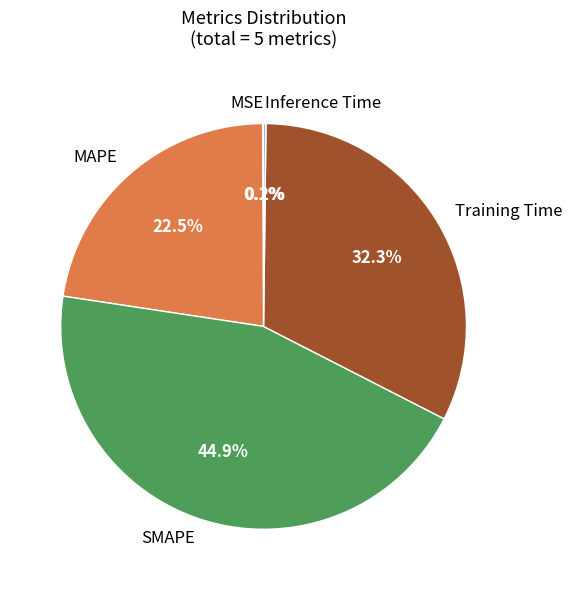

To the nearest percent, what is the difference between the largest and smallest slice percentages?

45%